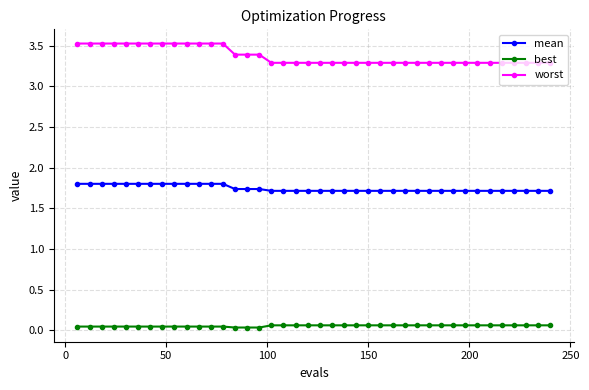

Which series has the largest total across all categories?

worst